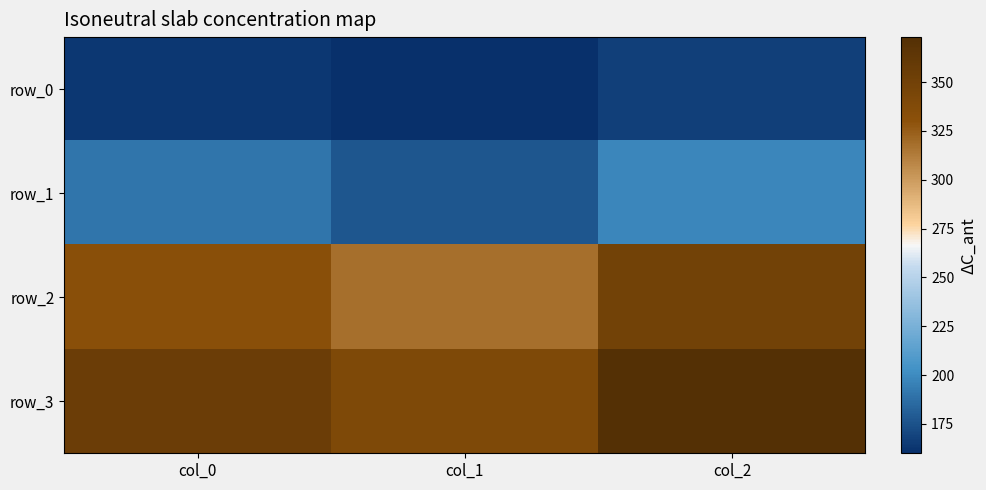

What is the difference between the row_3 values at col_0 and col_2?

18.0